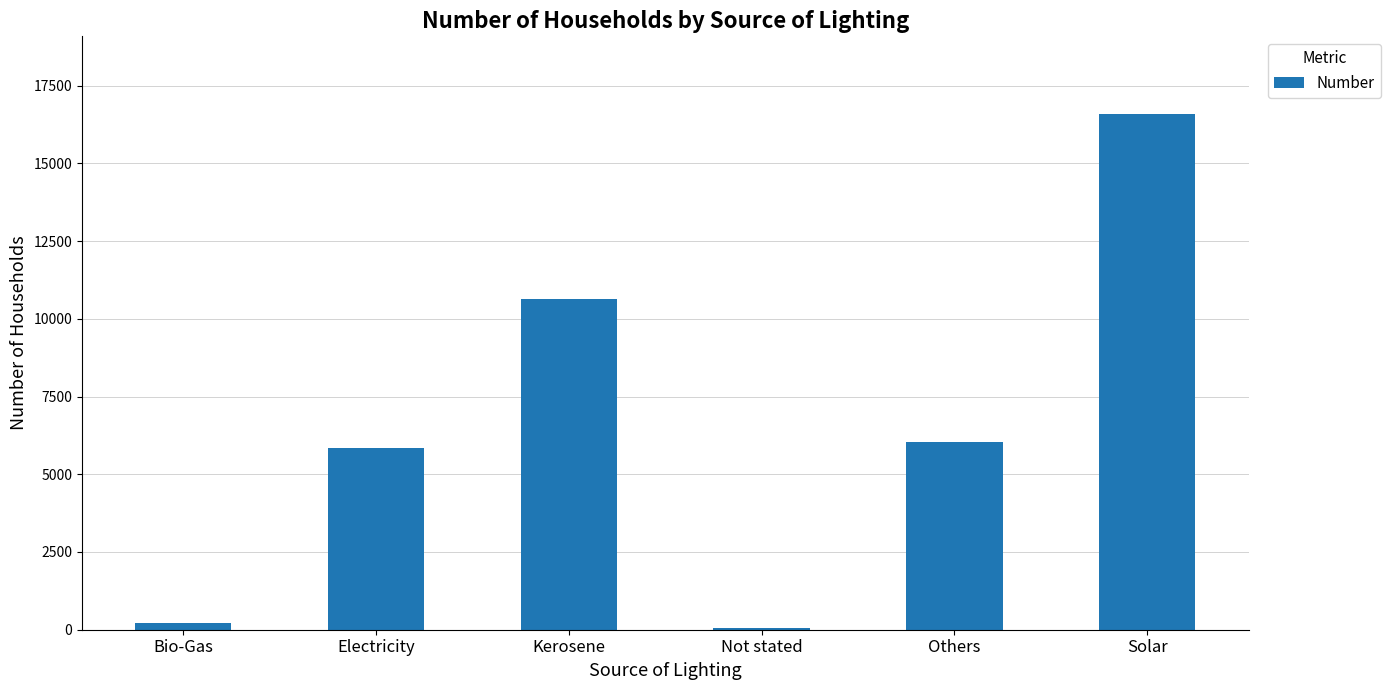

Is it true that the value at Kerosene is 5430?

False